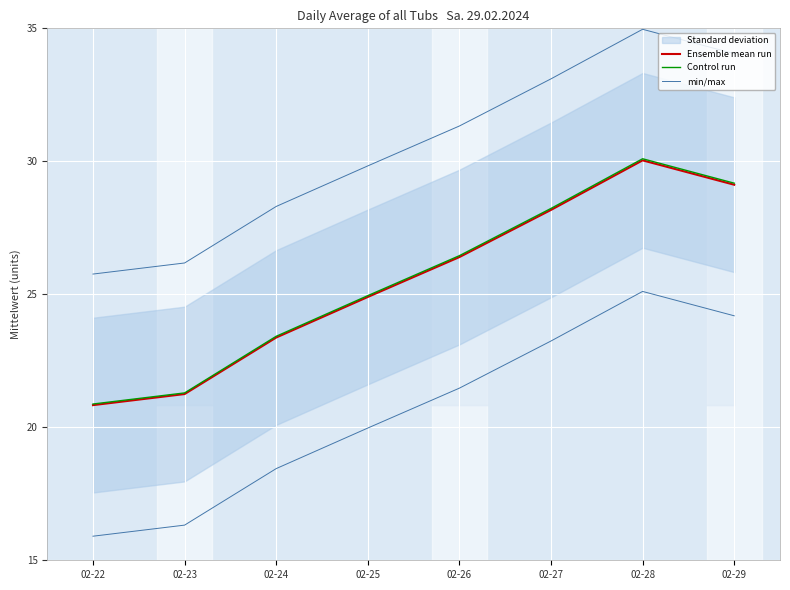

Between 02-29 and 02-23, which is larger?

02-29